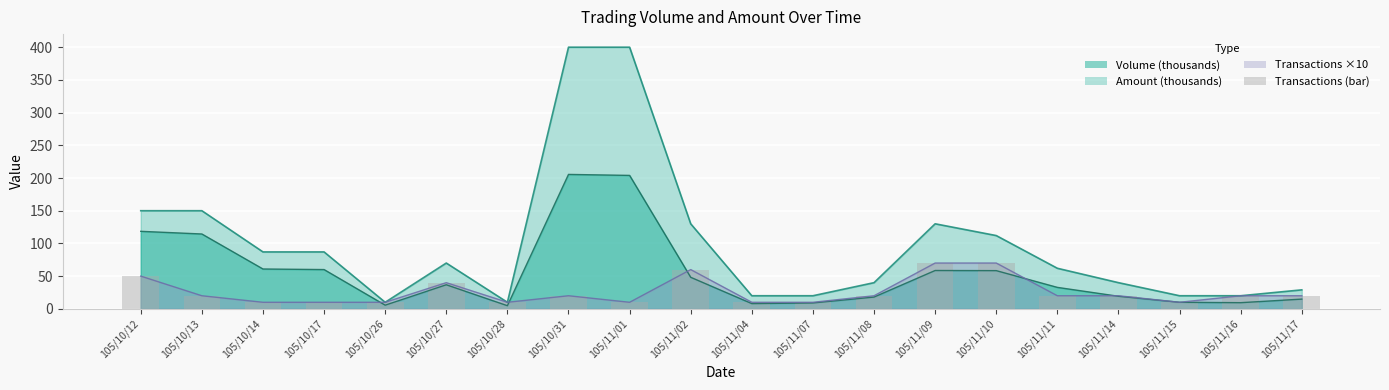

Are the bars grouped side by side (vs. stacked)?

No